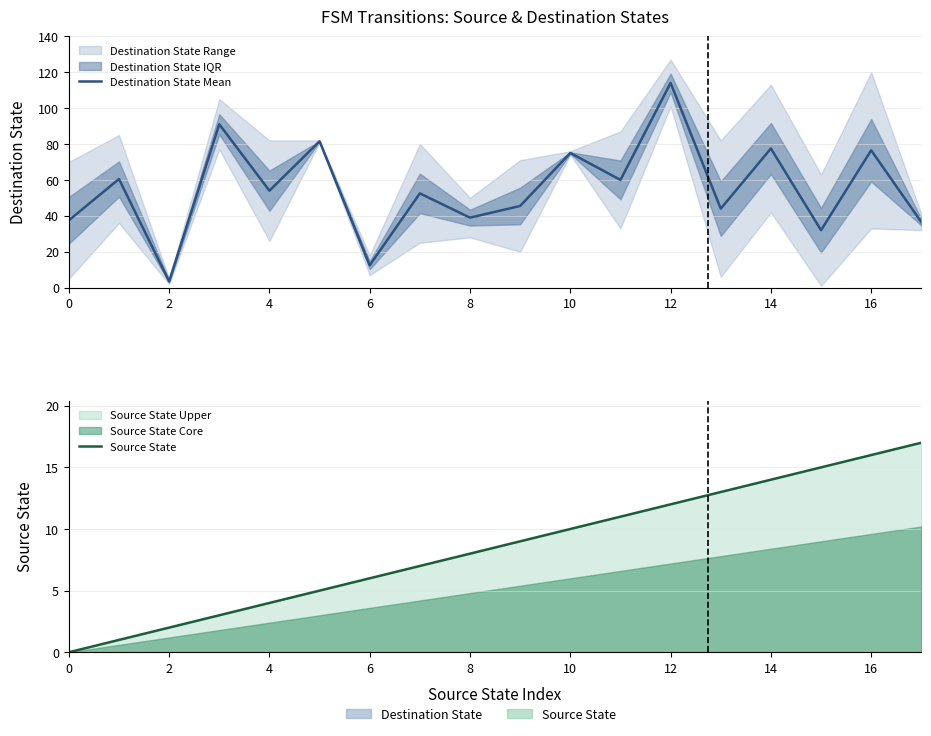

Which series has the widest spread of values?

Destination State Mean